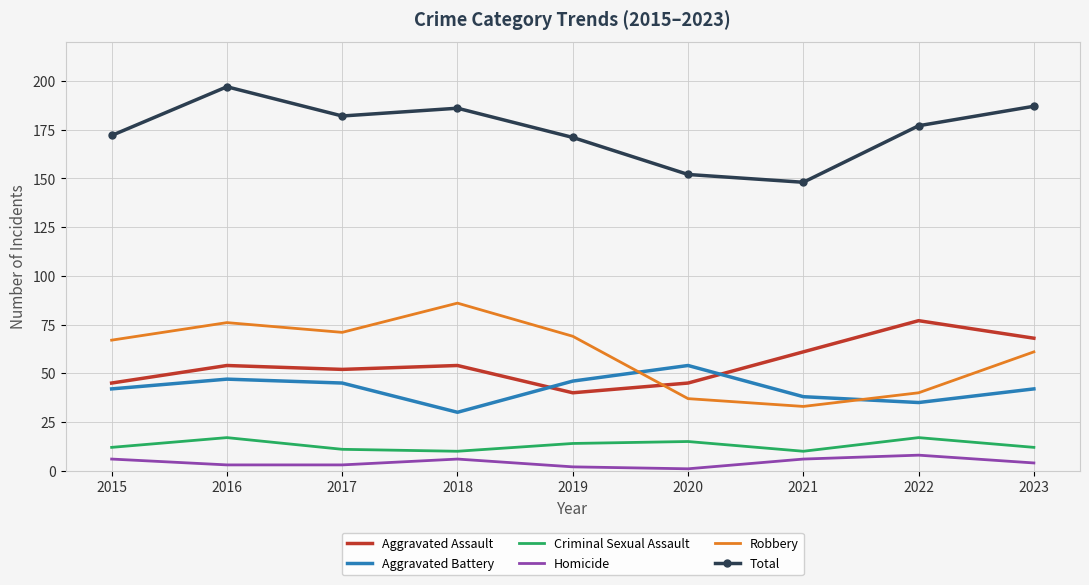

The value of Aggravated Assault at 2022 is 77. True or false?

True